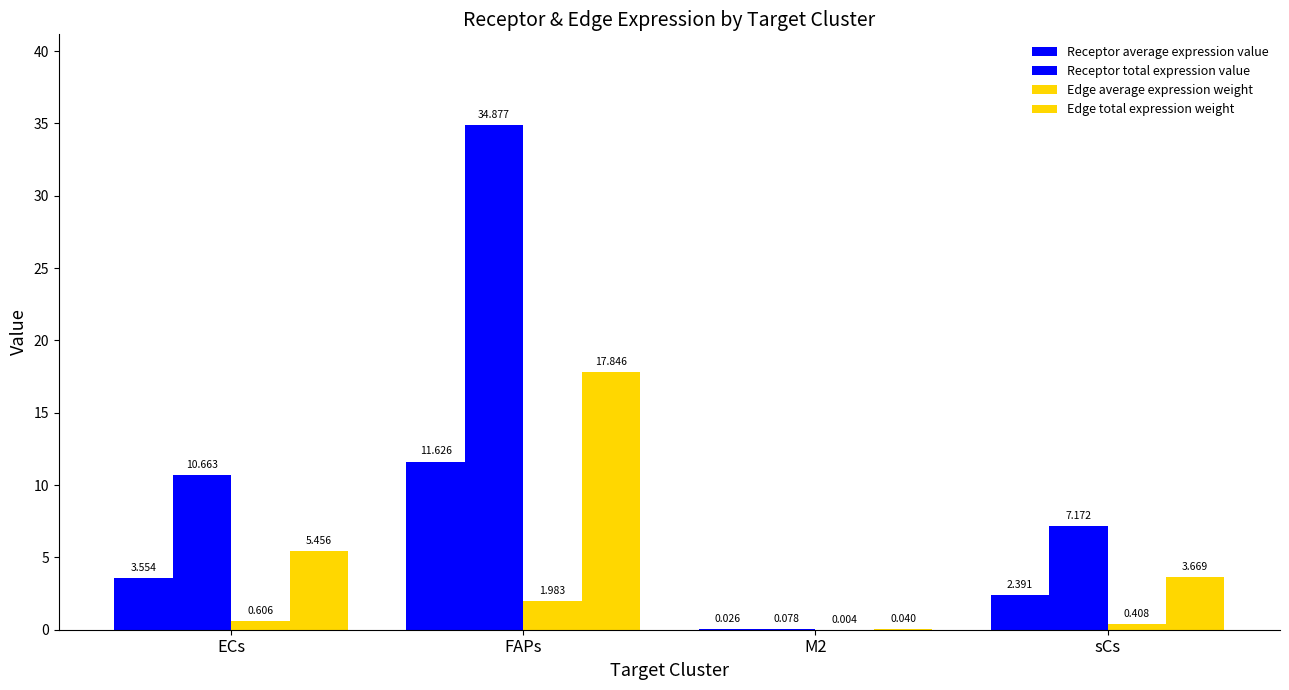

What is the value of the Receptor total expression value bar at the 1st from the left?

10.7